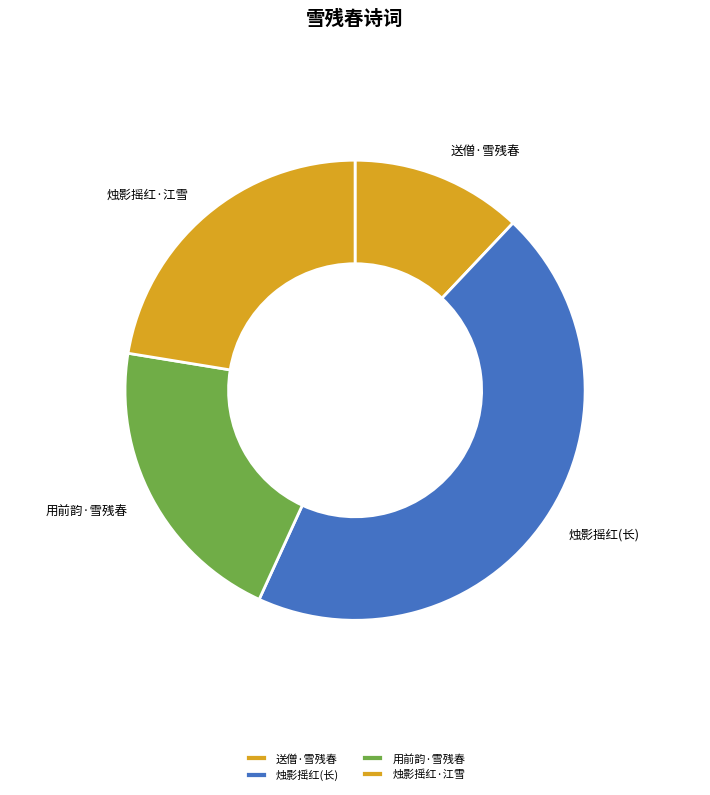

The 用前韵·雪残春 slice represents 26% of the pie. True or false?

False